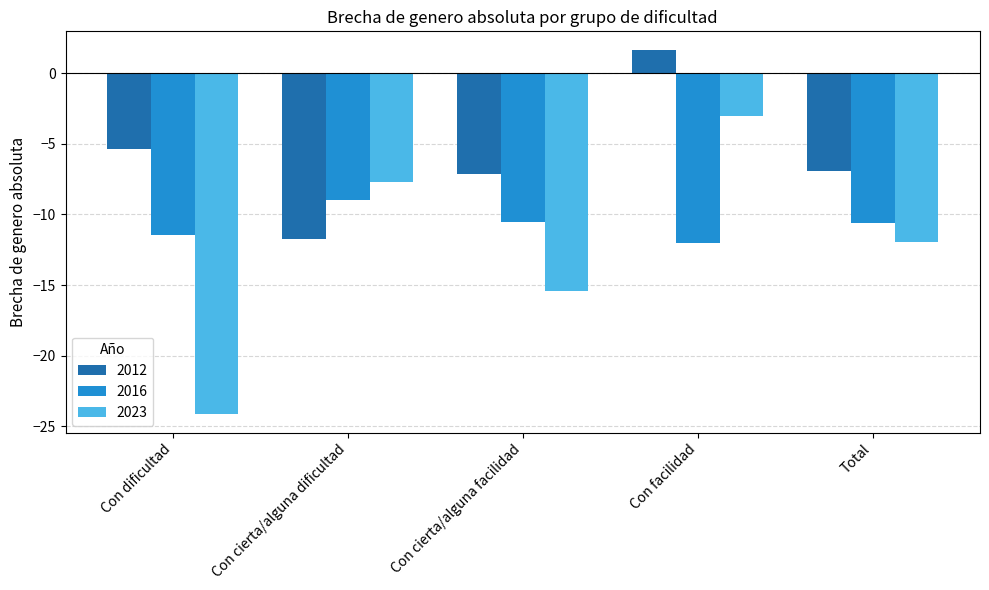

What is the spread (max minus min) of values at Total?

5.1